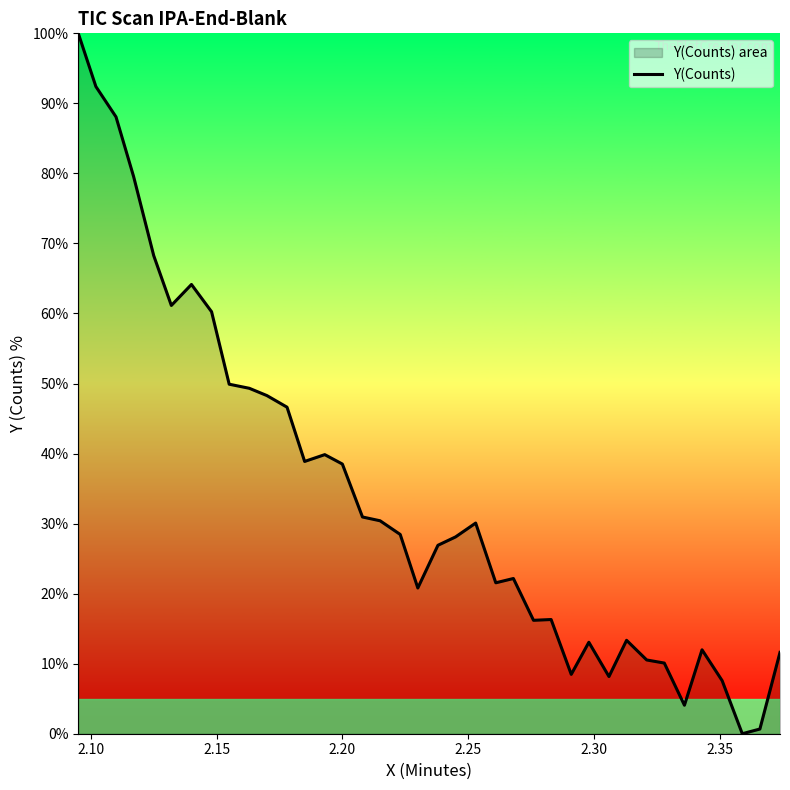

What is the maximum value shown in the chart?

100.0